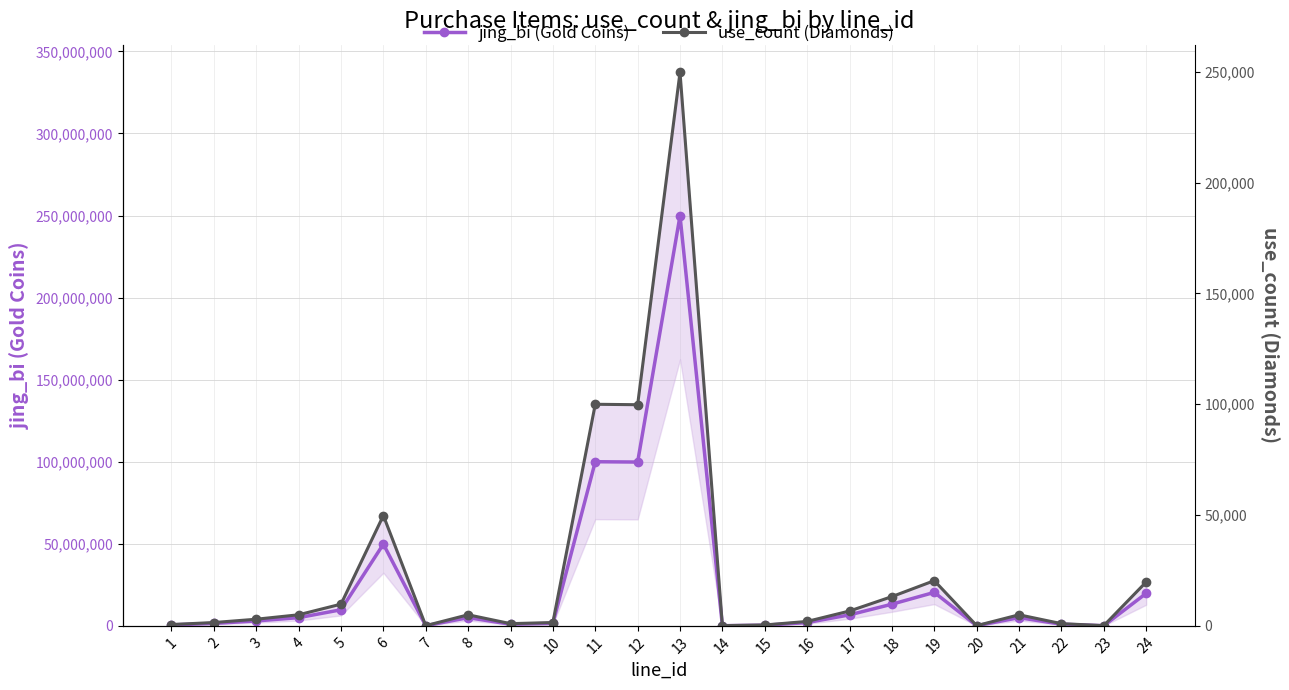

What is the sum of the use_count (Diamonds) values at 5 and 24?

29600